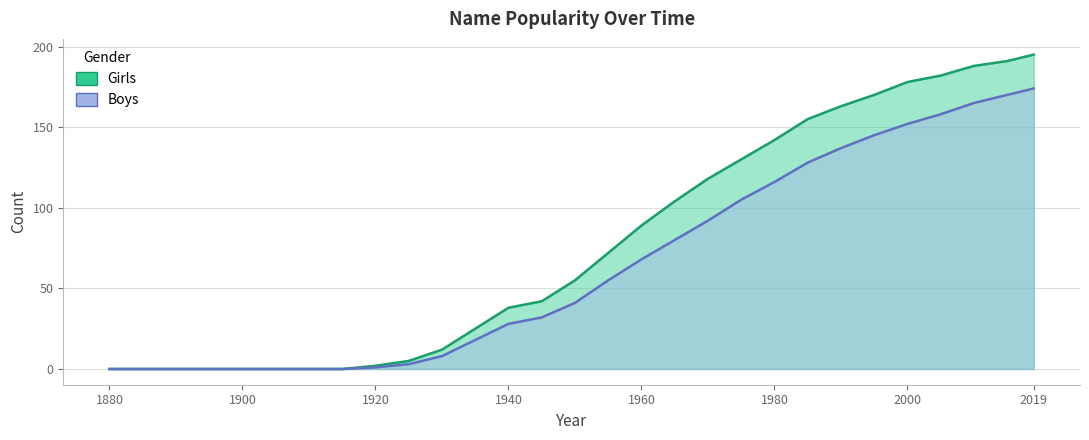

What are all the series names shown in the legend?

Girls, Boys